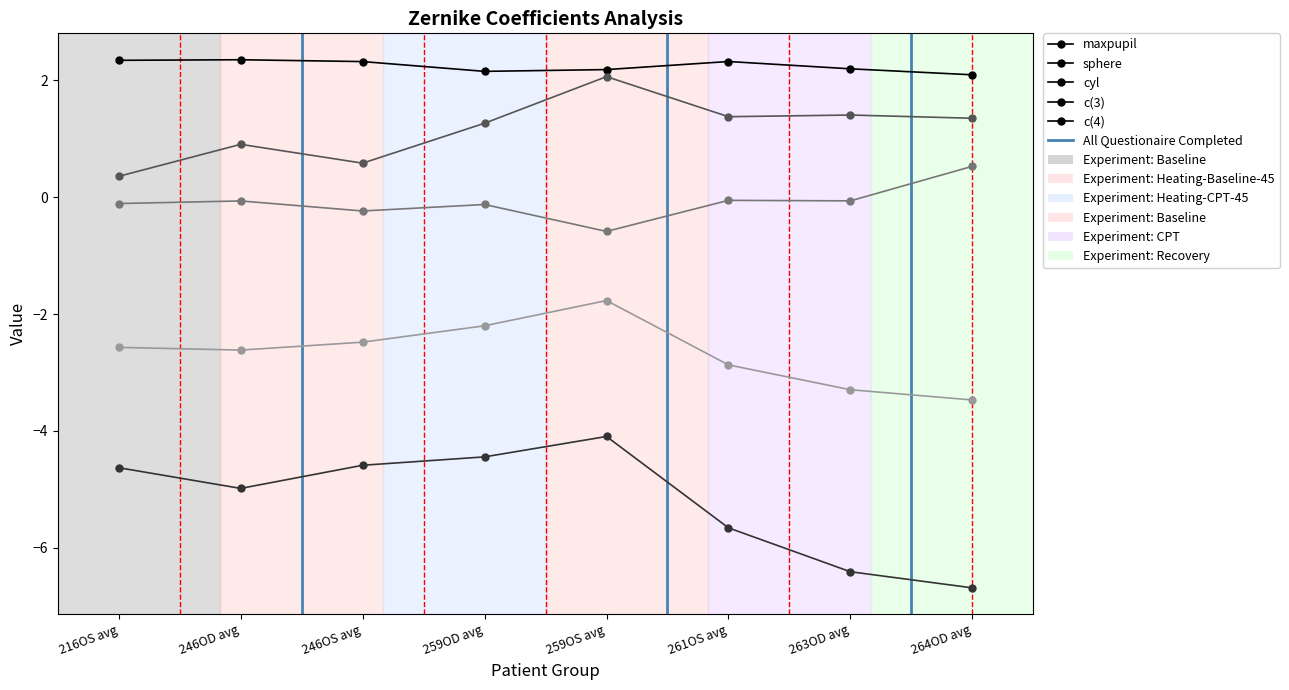

How many data points does each series have?

8